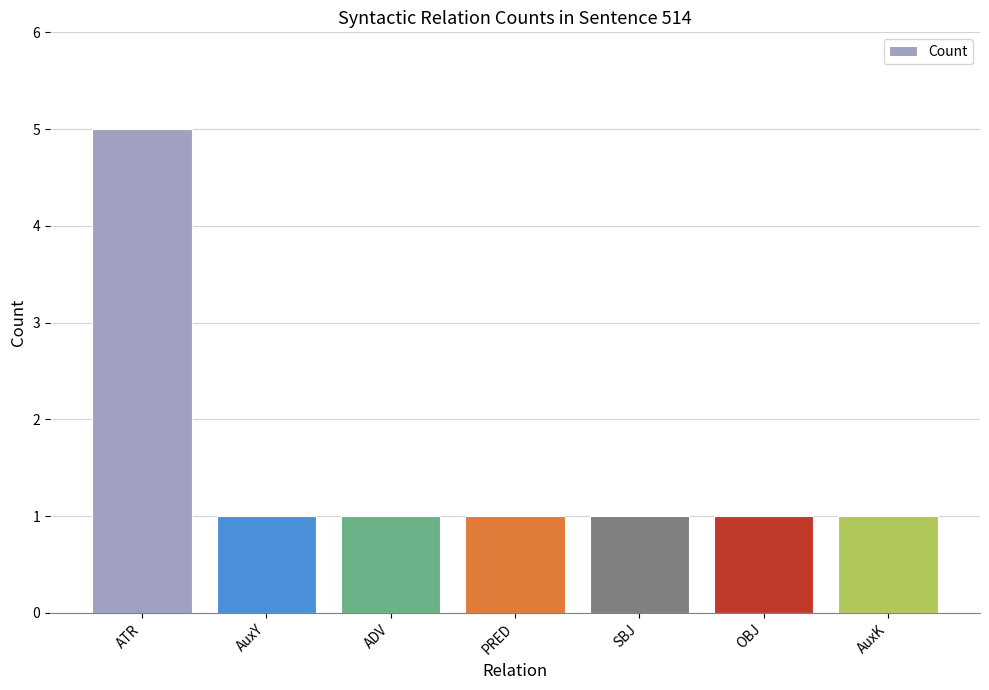

Are the bars horizontal?

No